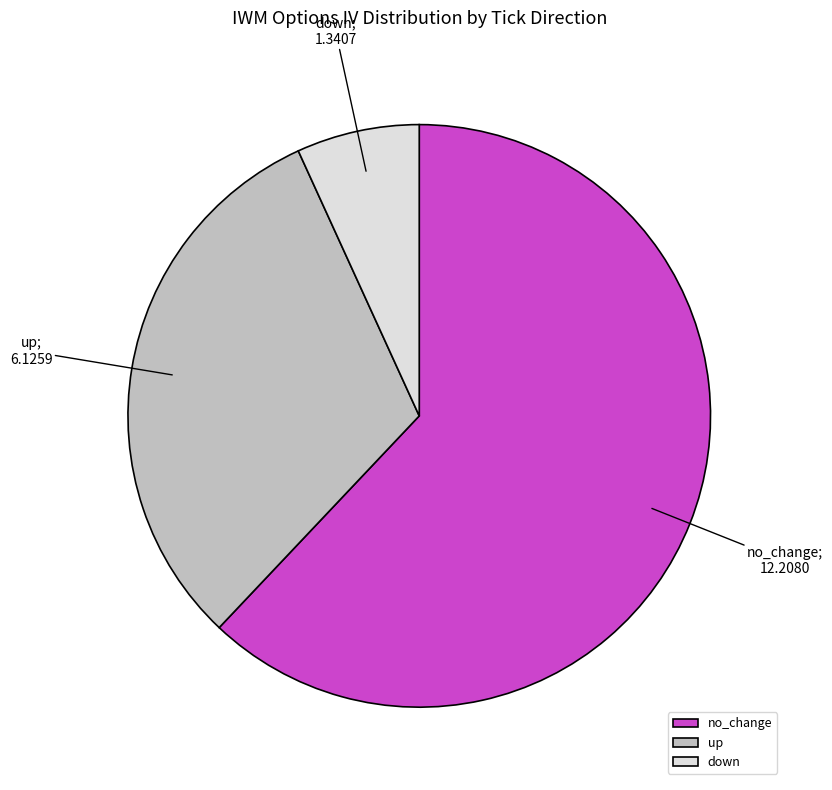

The down slice represents 19% of the pie. True or false?

False